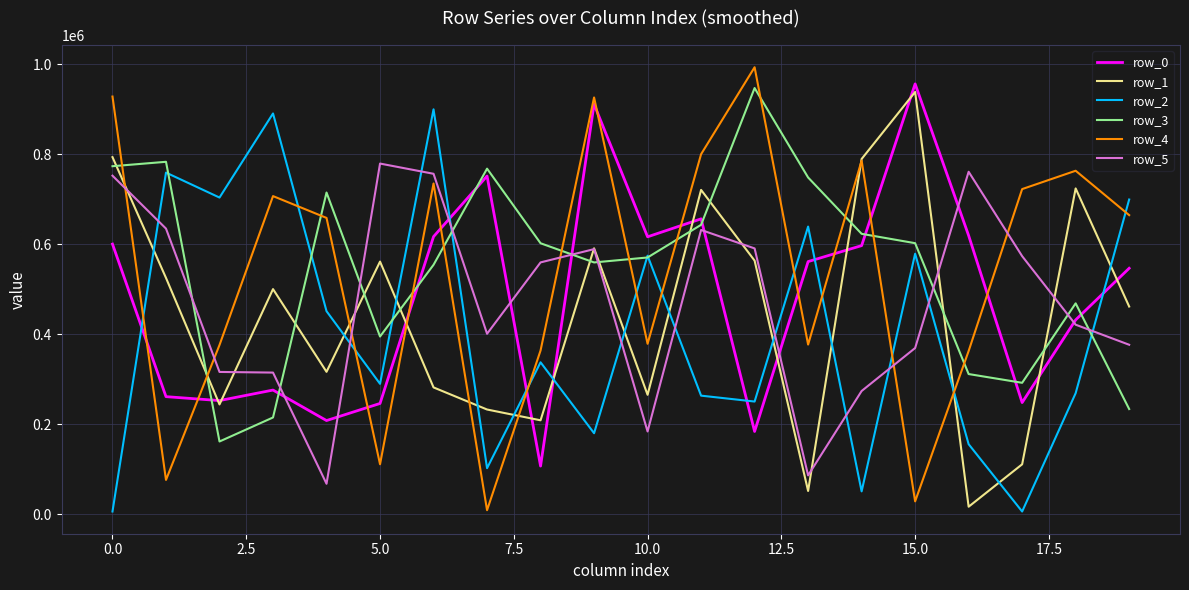

True or false: row_4 and row_5 intersect in this chart.

True